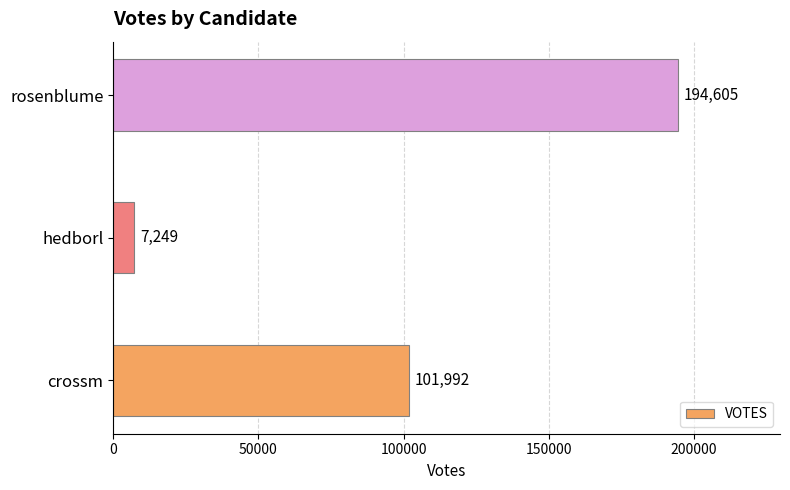

Rank the categories by value from lowest to highest.

hedborl, crossm, rosenblume